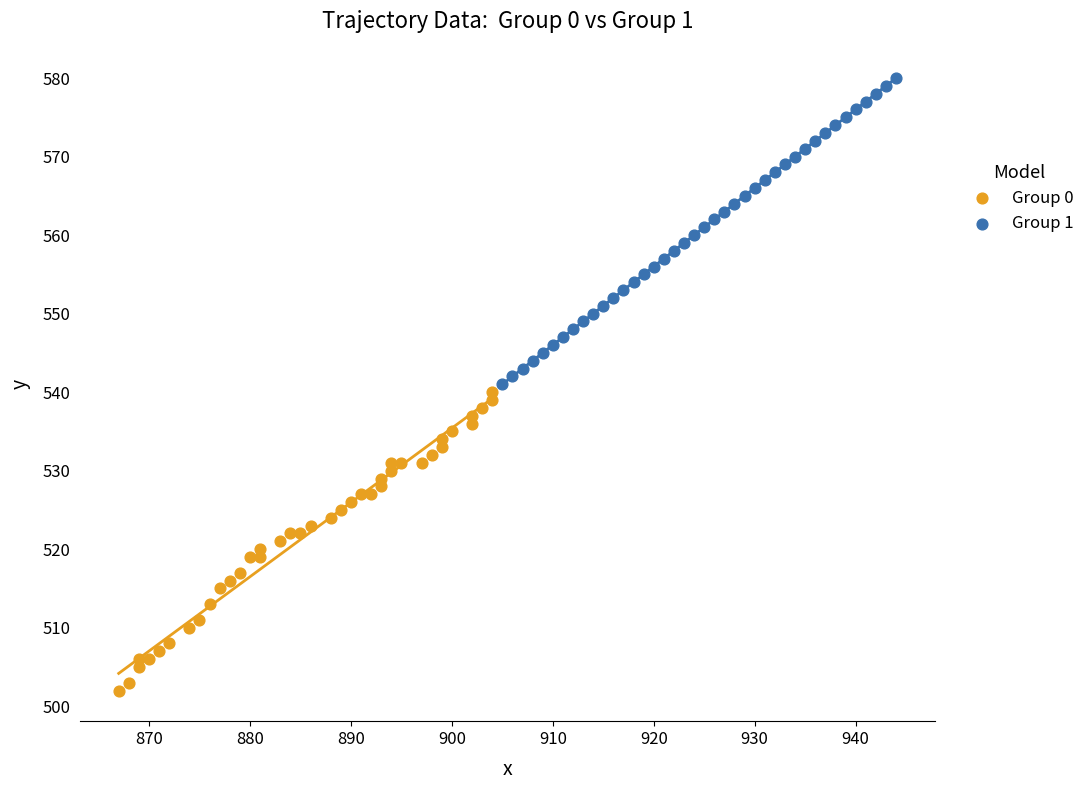

Which series contains the lowest Y value?

Group 0